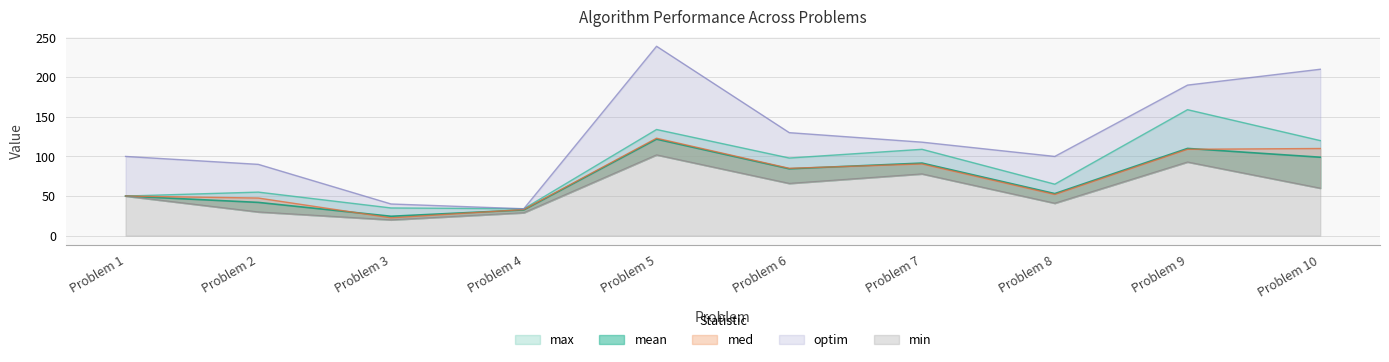

The value of optim at Problem 5 is 239.0. True or false?

True